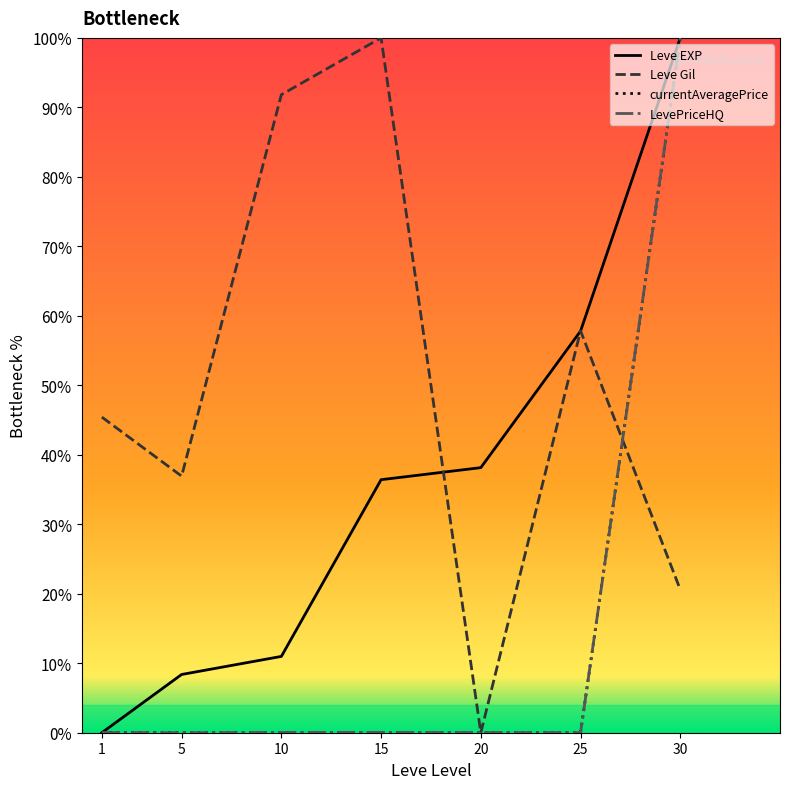

The value of currentAveragePrice at 25 is 0.0. True or false?

True